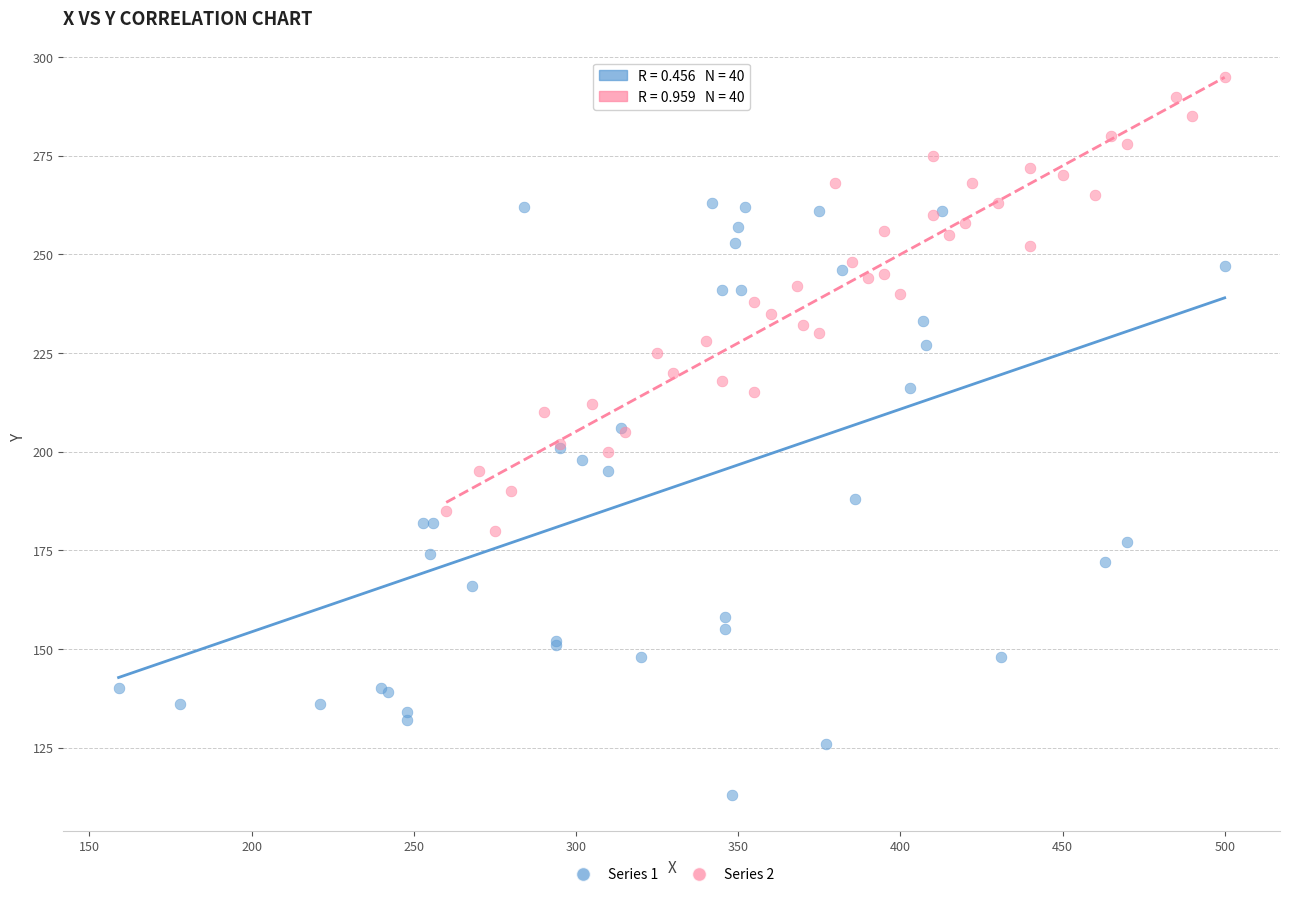

Which series contains the lowest Y value?

Series 1